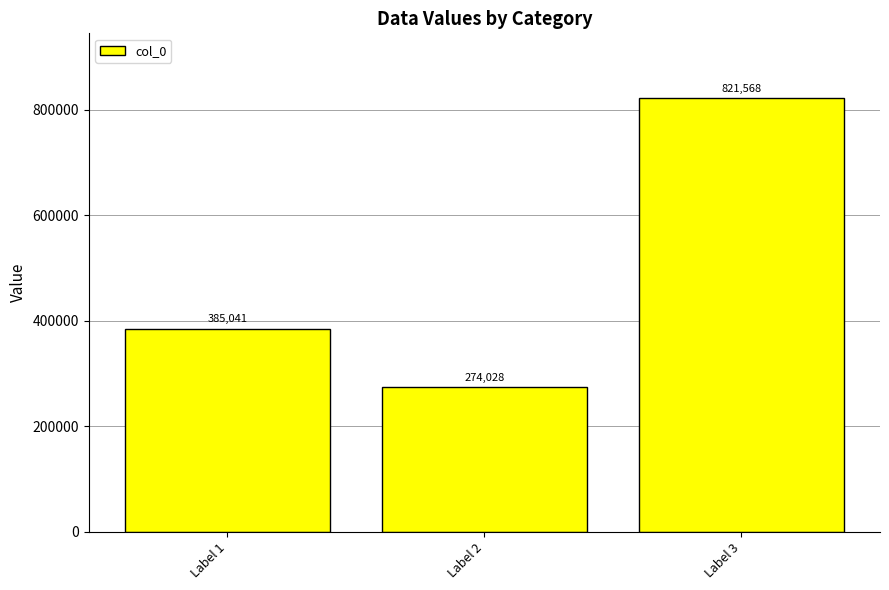

Where is the data nearest to the value 547798?

Label 1